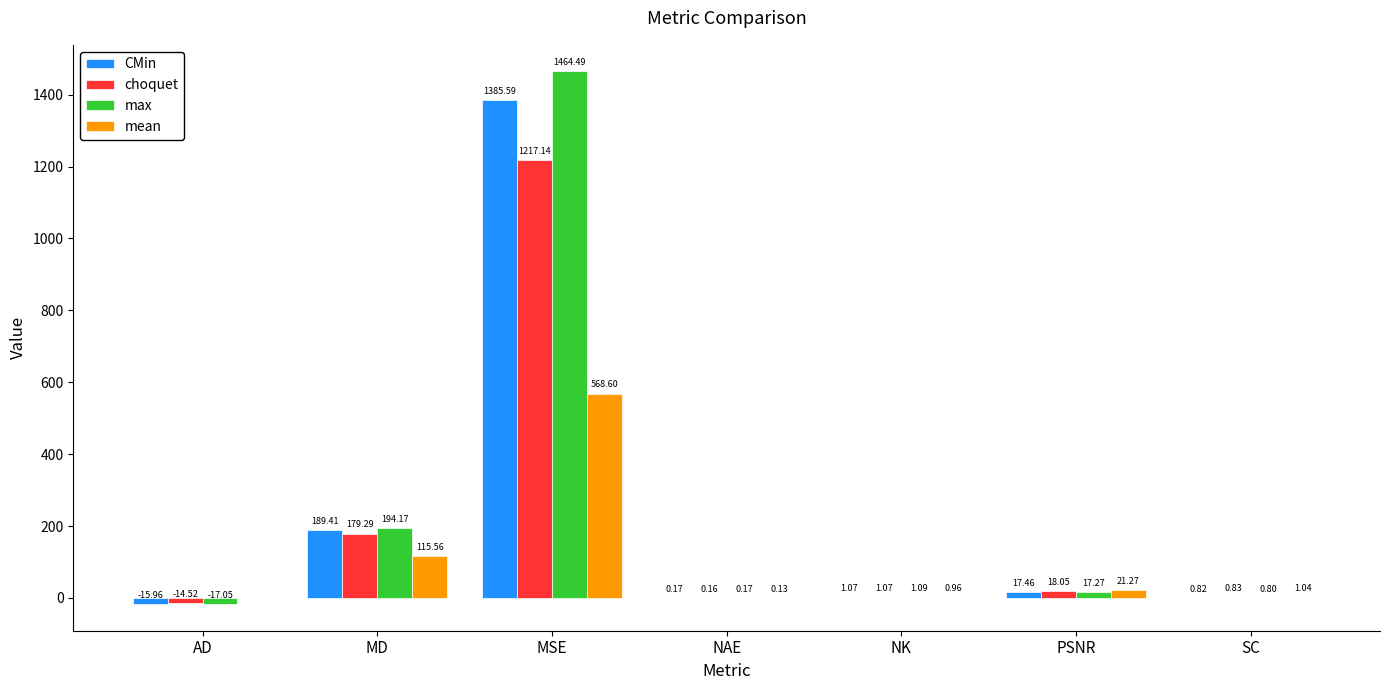

What is the average value of the max series?

237.3